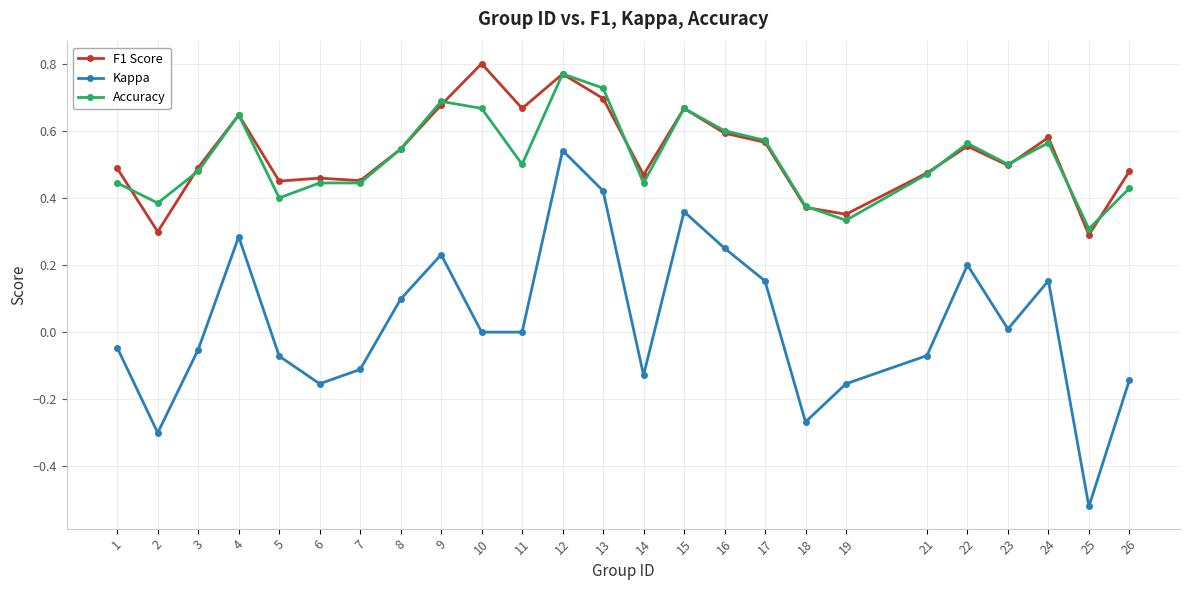

Is the value of Kappa at 9 greater than the value of Accuracy at 23?

No